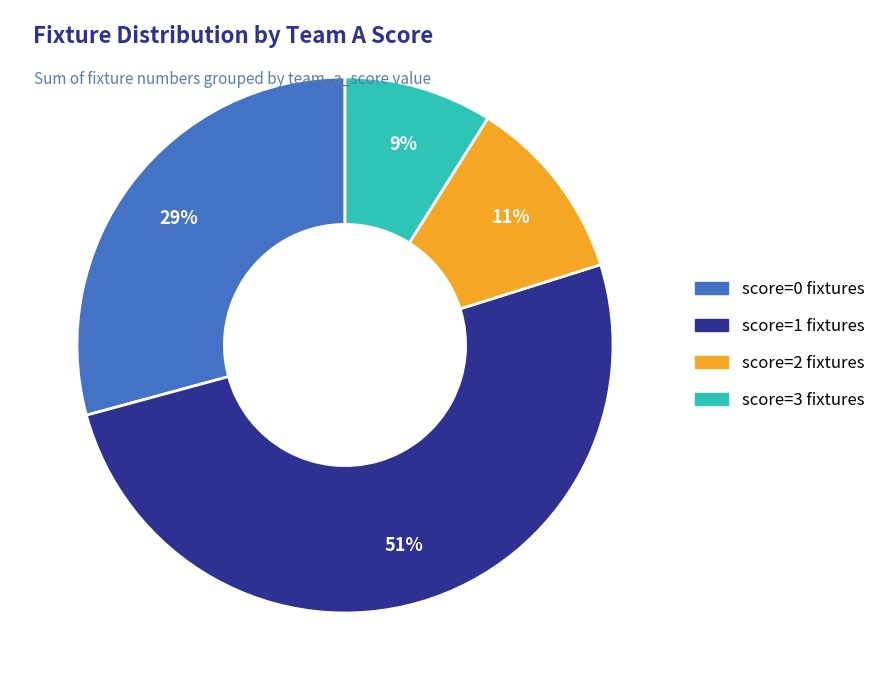

Rank the categories by value from highest to lowest.

score=1 fixtures, score=0 fixtures, score=2 fixtures, score=3 fixtures